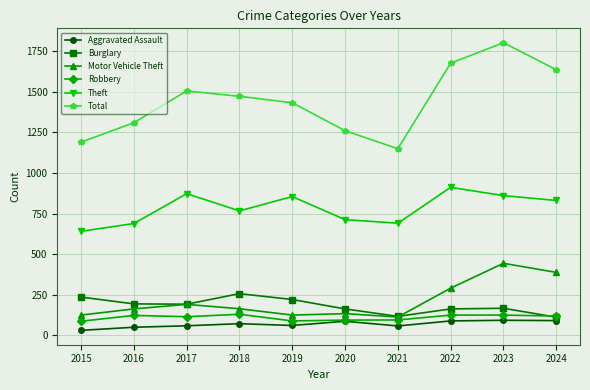

At which category is the sum across all series the highest?

2023